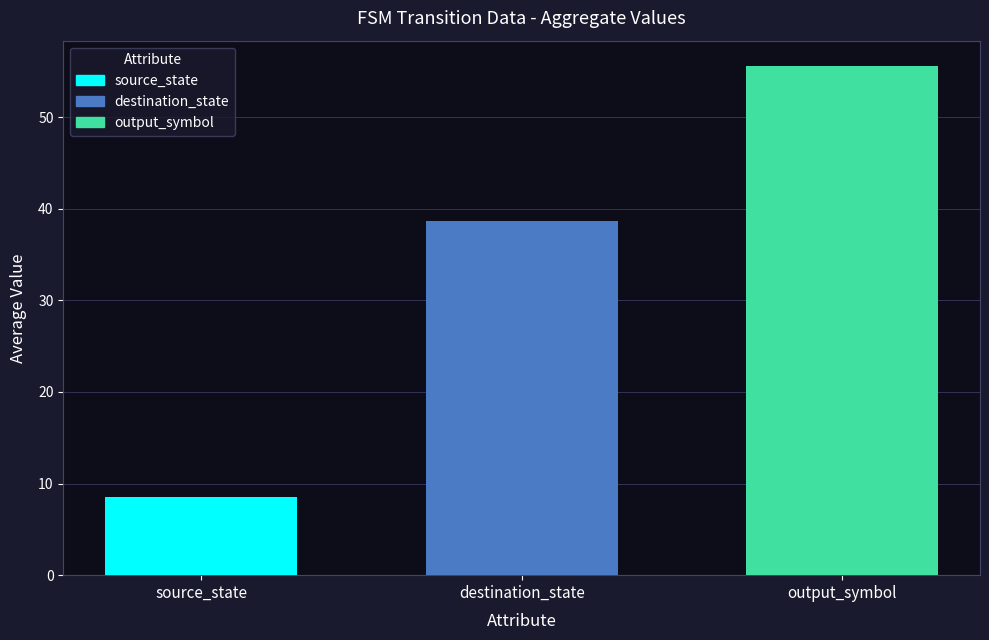

List the labels in order of destination_state value, largest first.

destination_state